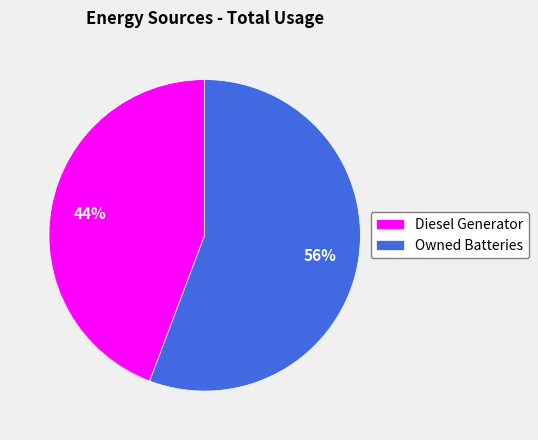

Which has a higher value, Owned Batteries or Diesel Generator?

Owned Batteries